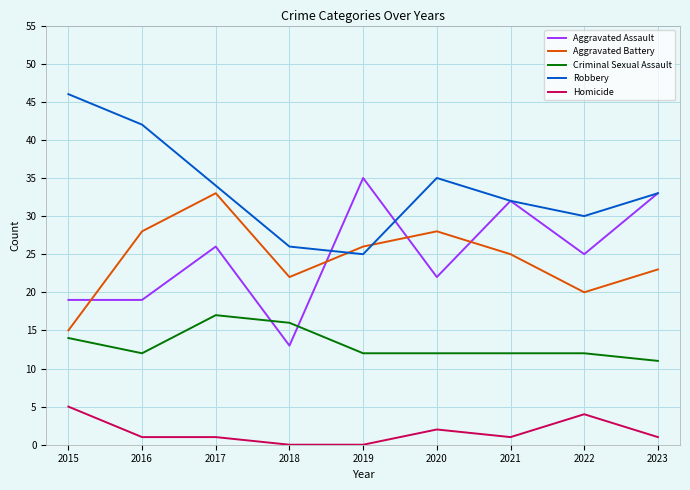

In Aggravated Battery, how many points are higher than both neighbors (excluding endpoints)?

2